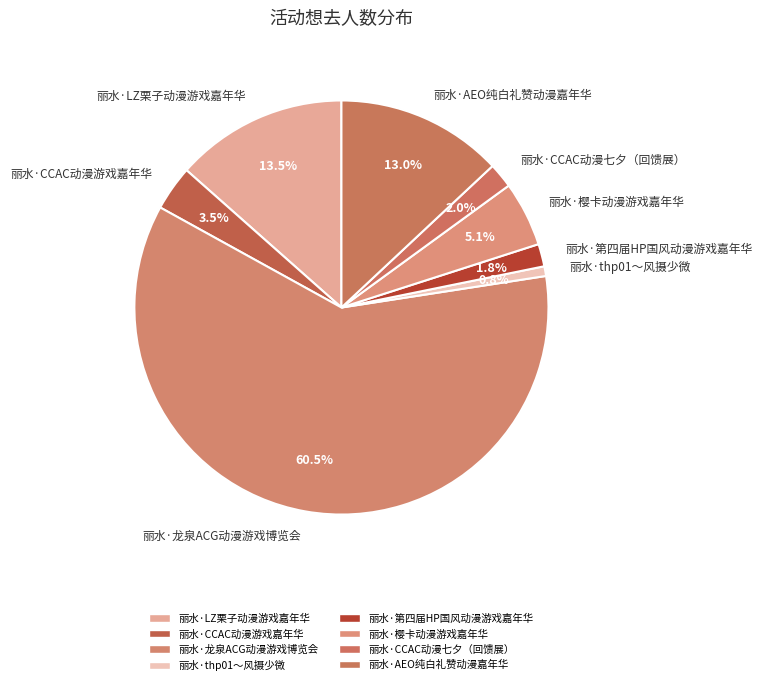

What is the largest slice in the pie chart?

丽水·龙泉ACG动漫游戏博览会